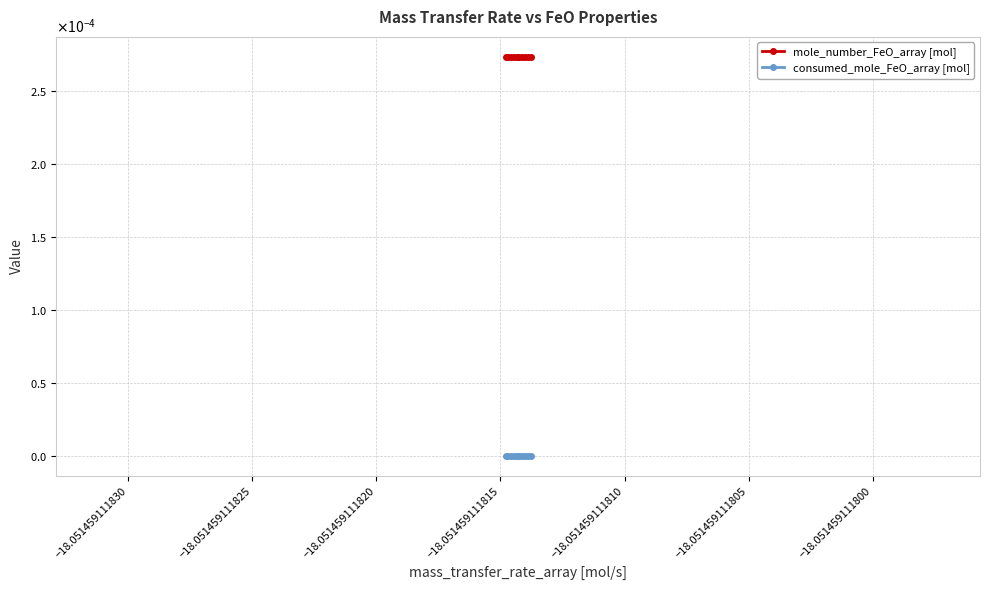

True or false: mole_number_FeO_array [mol] and consumed_mole_FeO_array [mol] cross at least once.

False